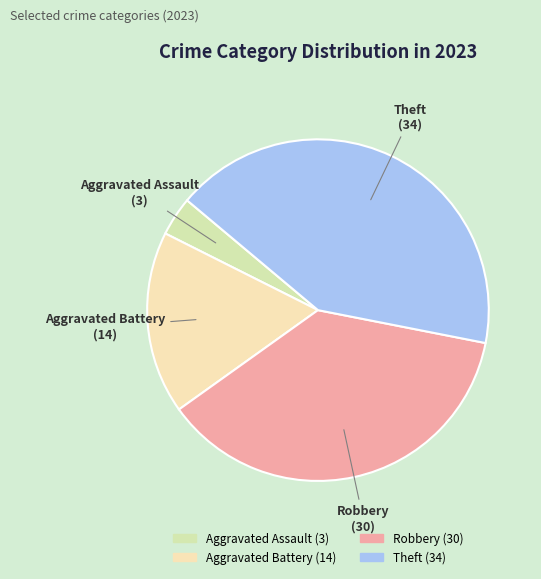

Rank the categories by value from highest to lowest.

Theft, Robbery, Aggravated Battery, Aggravated Assault